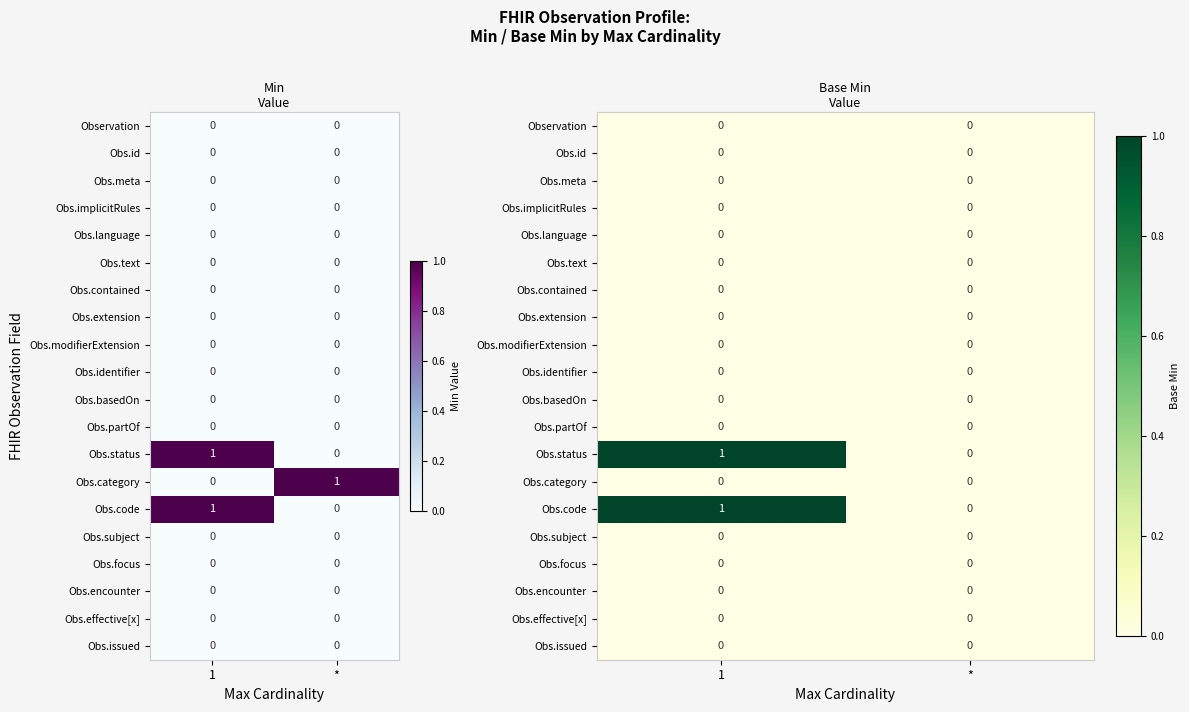

At which category is the sum across all series the highest?

1